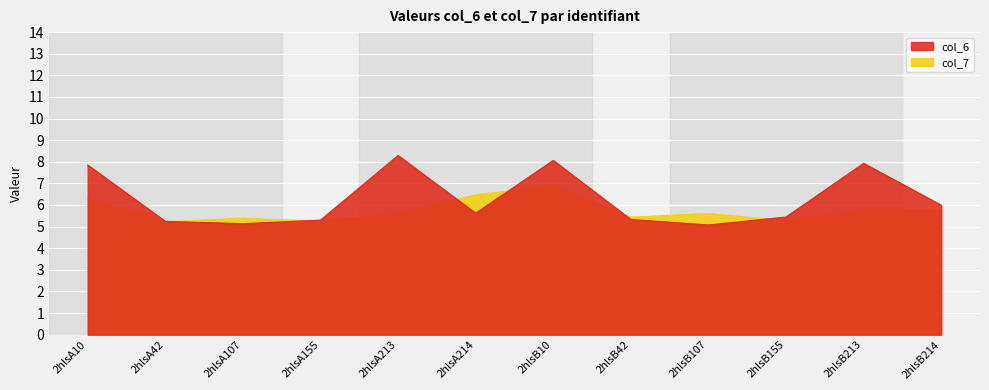

What is the label of the 2nd point from the left?

2hlsA42